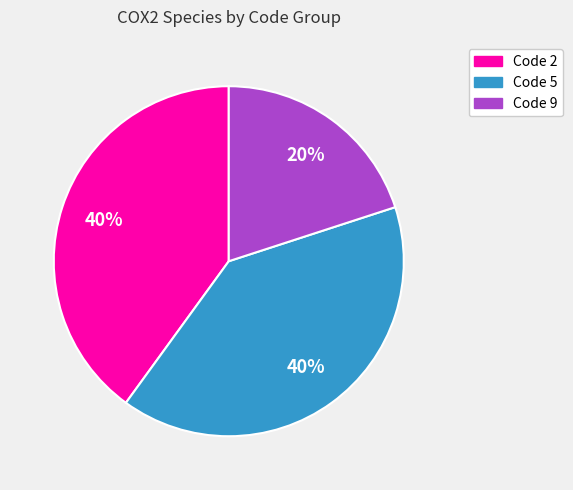

The Code 2 slice represents 47% of the pie. True or false?

False